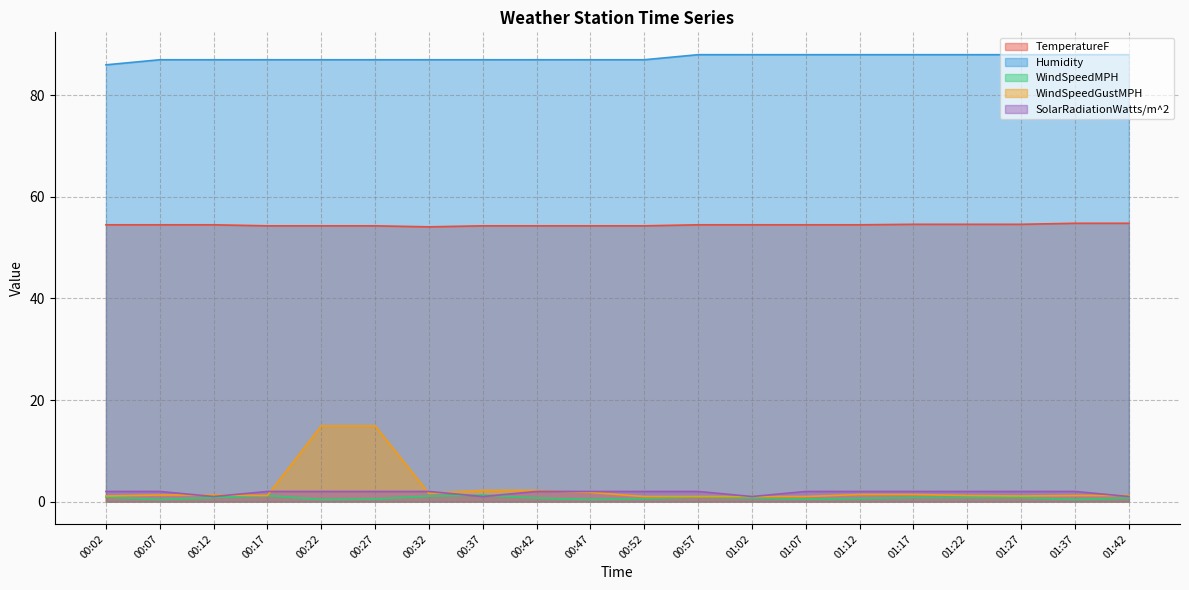

What is the difference between the maximum and minimum values in the WindSpeedGustMPH series?

13.9